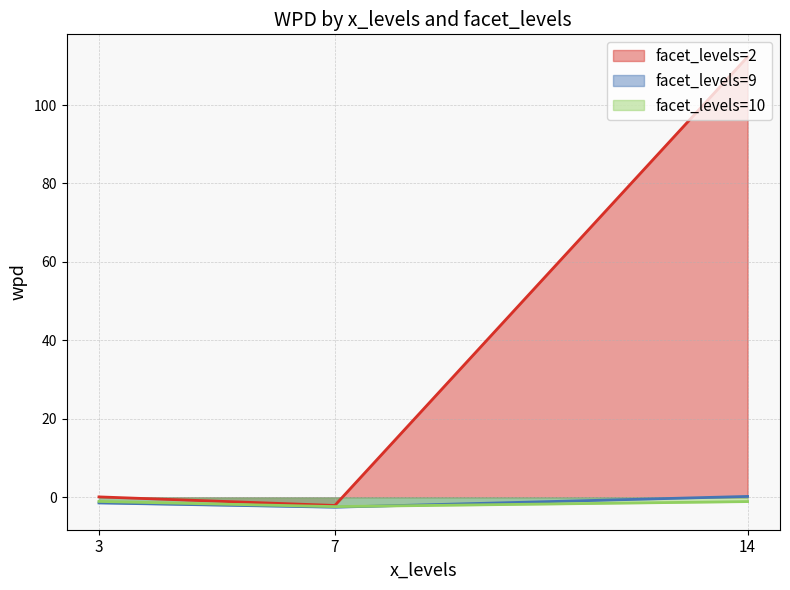

Which series has the largest range (max minus min)?

facet_levels=2